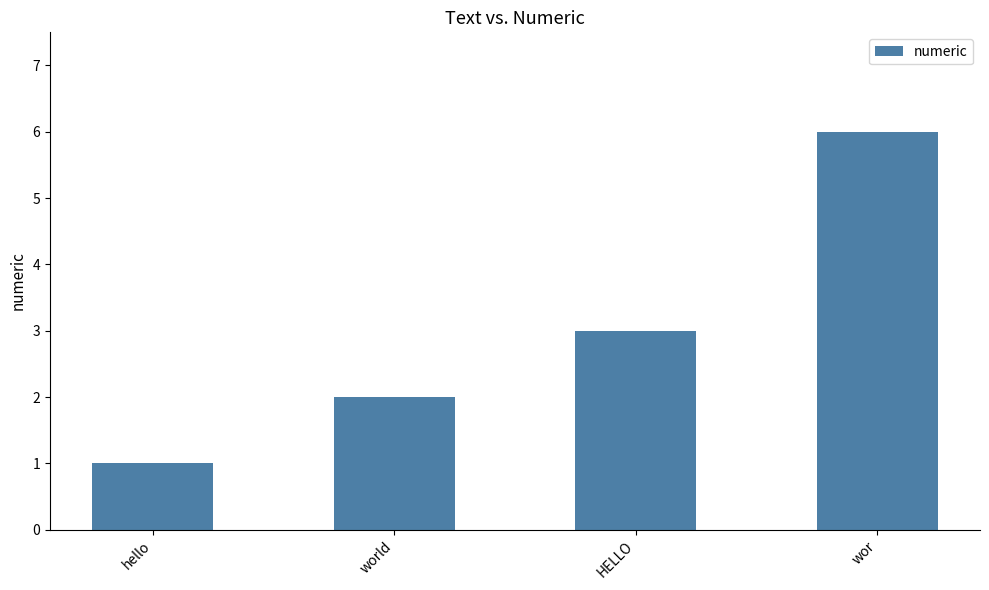

What is the smallest value displayed?

1